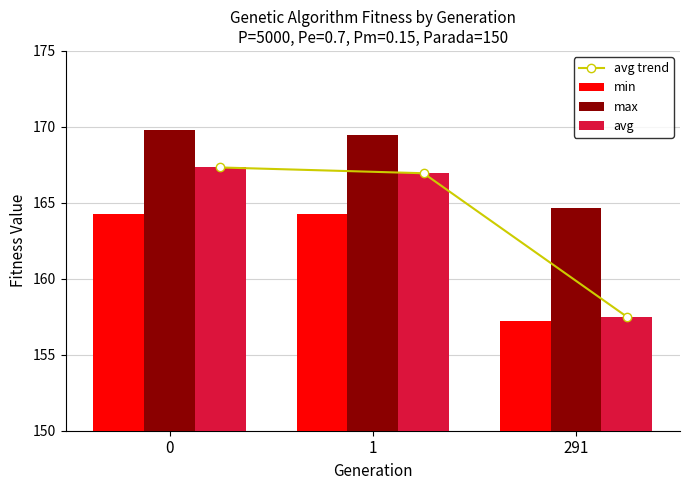

What is the difference between the highest and lowest values at 291?

7.5